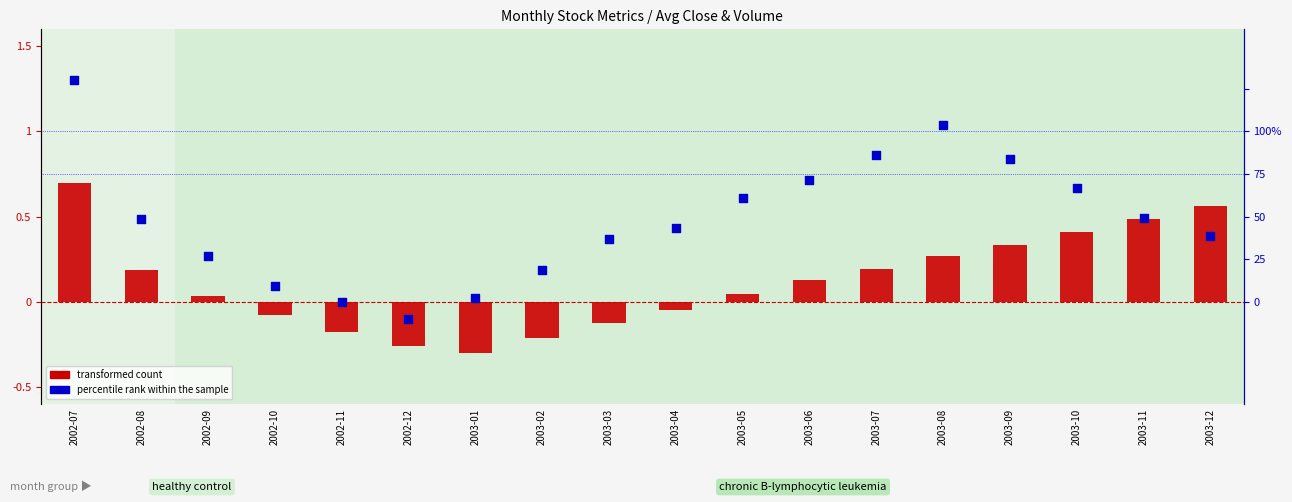

Which series reaches the maximum Y coordinate?

percentile rank within the sample